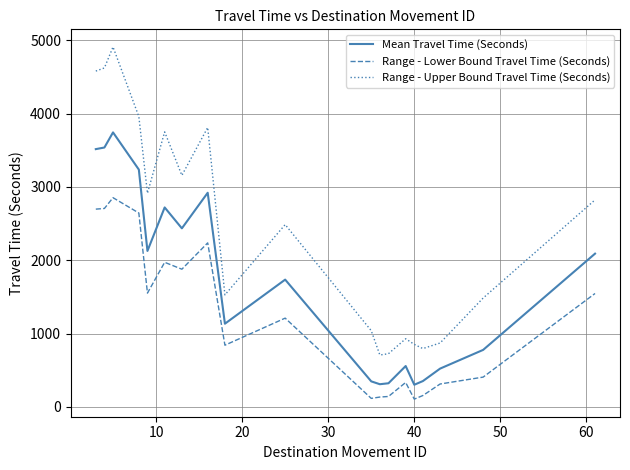

Rank the series by their average value, from highest to lowest.

Range - Upper Bound Travel Time (Seconds), Mean Travel Time (Seconds), Range - Lower Bound Travel Time (Seconds)